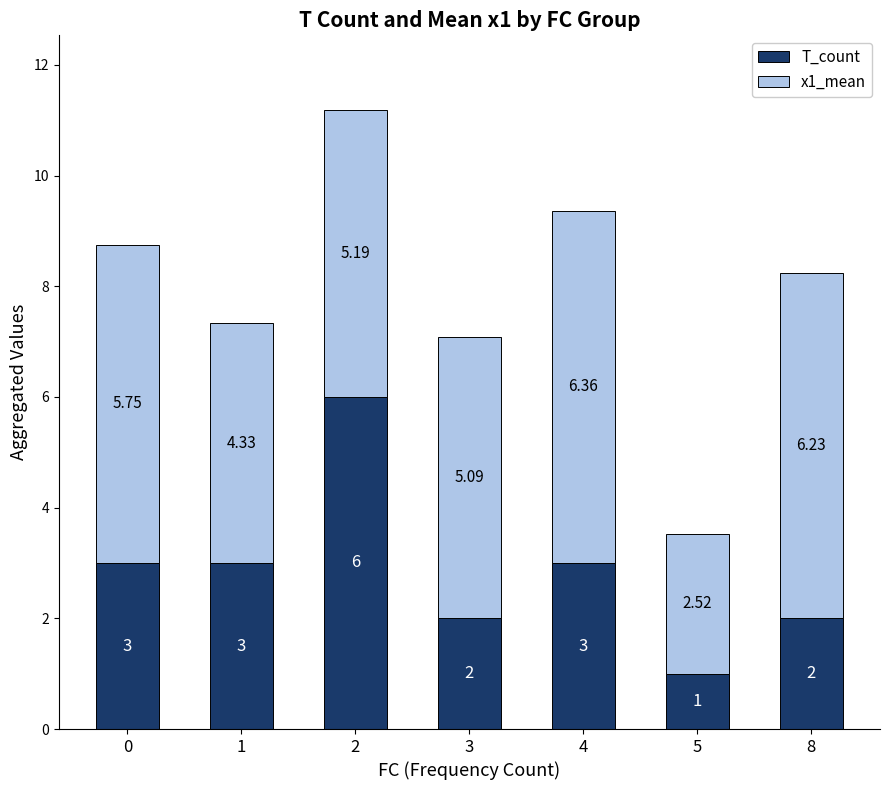

What is the difference between the T_count values at 3 and 5?

1.0